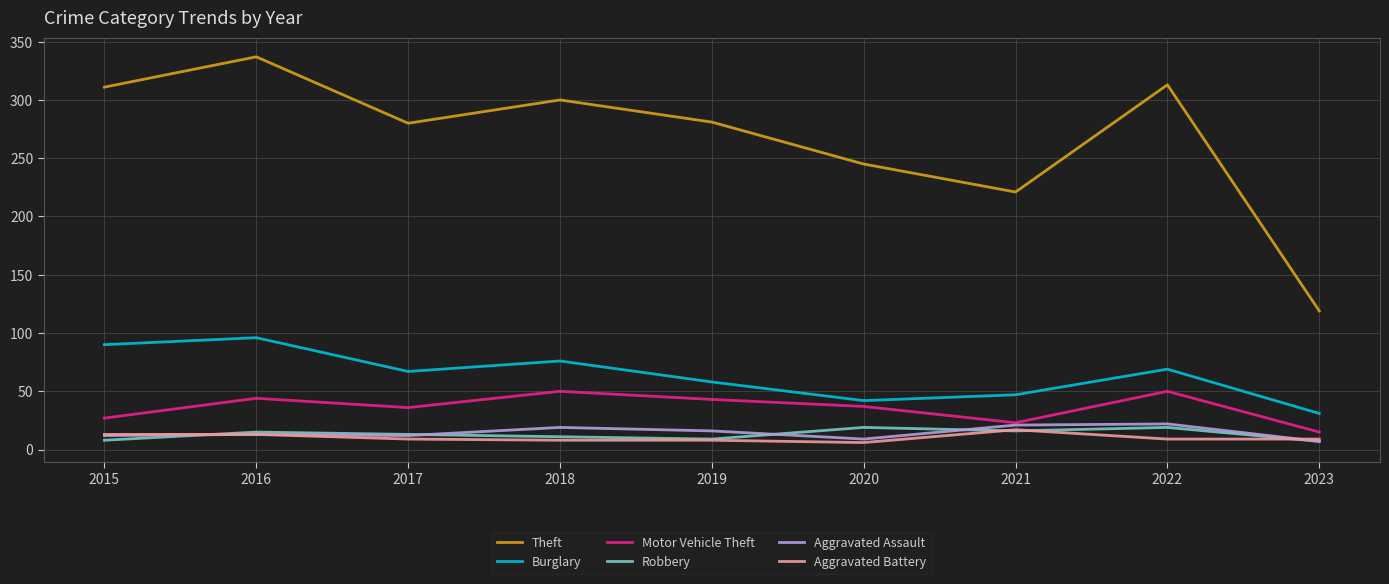

Is it true that Motor Vehicle Theft equals 65 at 2019?

False